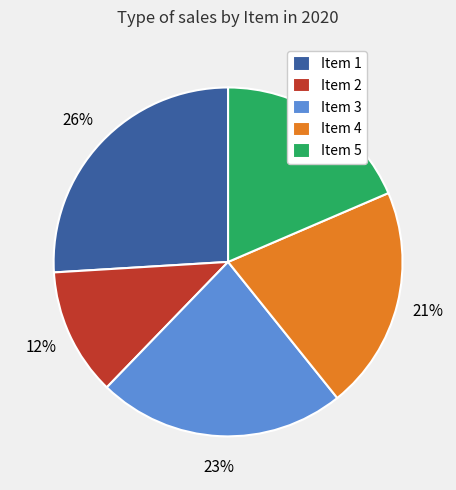

Does Item 3 account for over 50% of the chart?

No